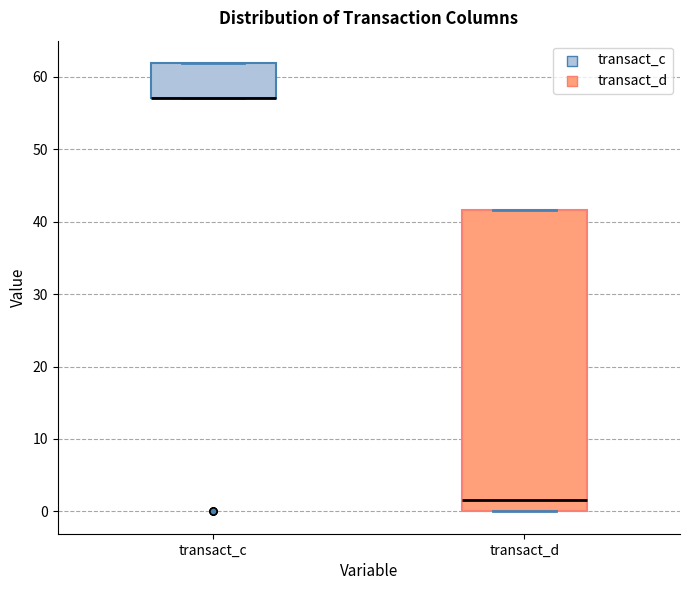

Comparing the boxes themselves (not the whiskers), which one is the tallest?

transact_d